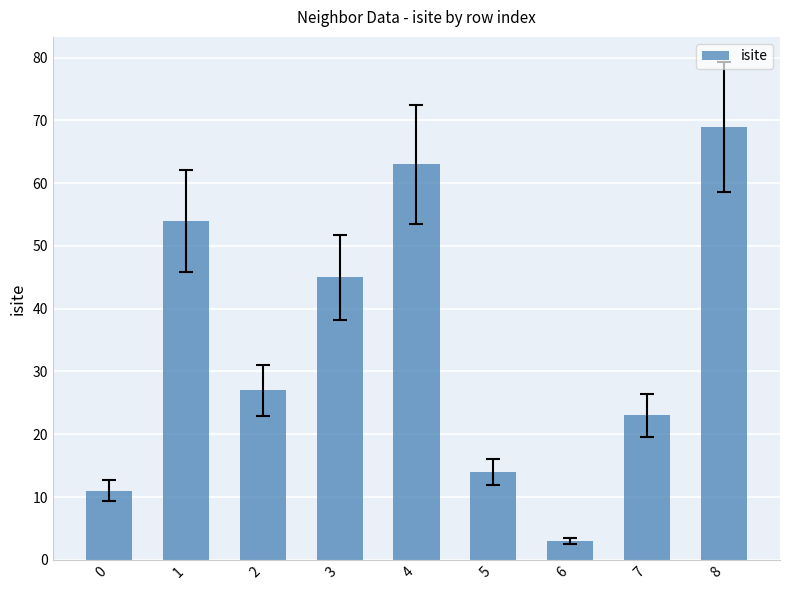

Which category has the lowest value across all series?

6